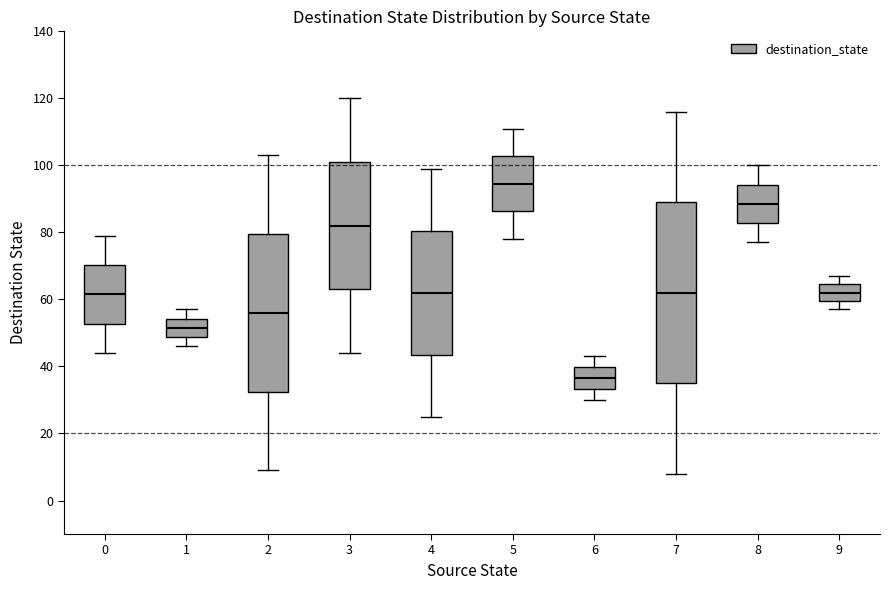

Comparing the boxes themselves (not the whiskers), which one is the tallest?

7